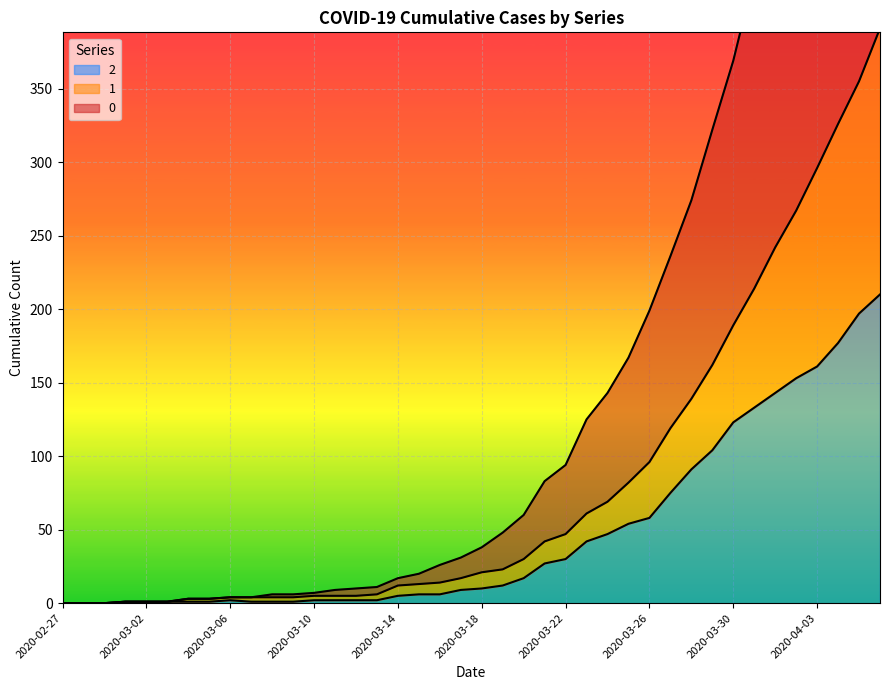

Which has a higher value, 2020-03-30 or 2020-03-23?

2020-03-30